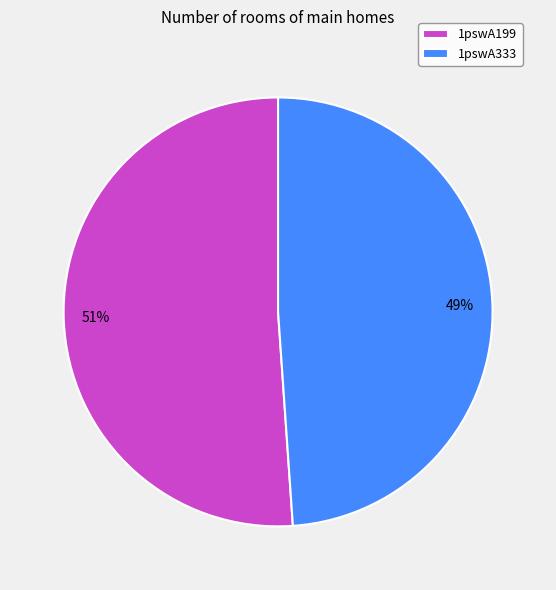

To the nearest percent, what is the average slice percentage?

50%